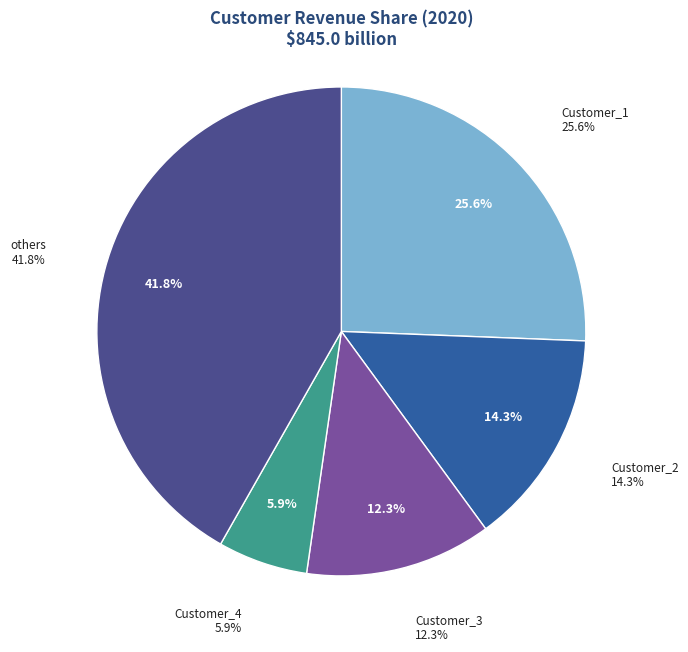

What is the difference between the highest and lowest values at 2020?

302758927000